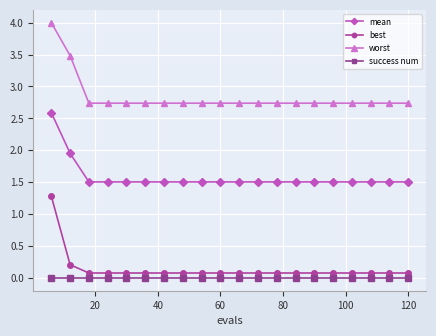

At how many categories does at least one series exceed 2?

20